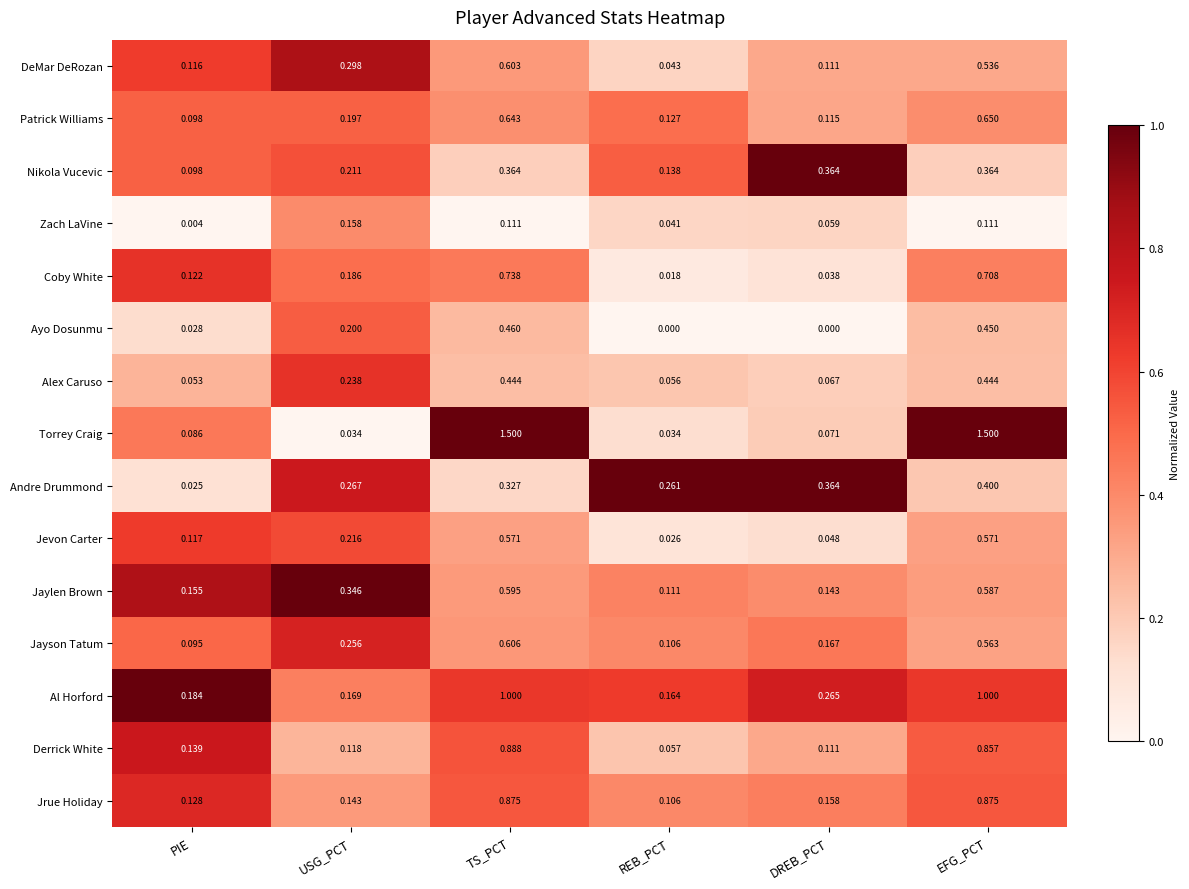

At which category is the sum across all series the highest?

TS_PCT